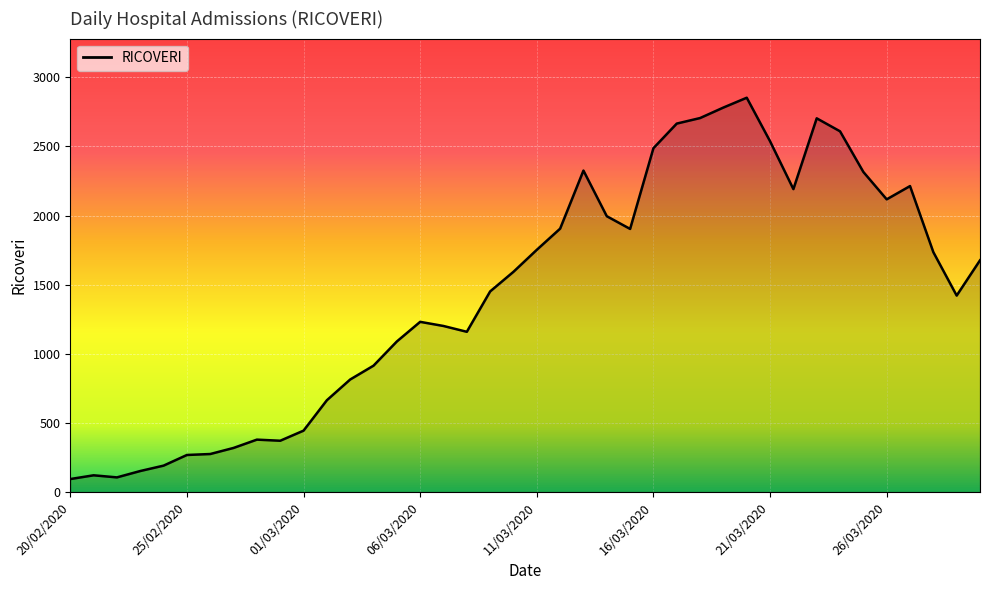

What is the difference between the maximum and minimum values?

2758